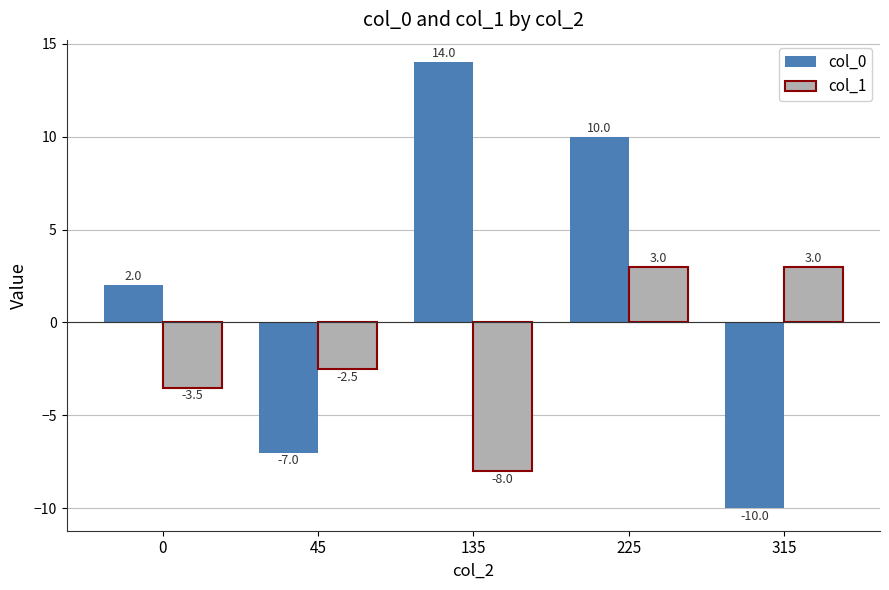

What is the difference between the second highest and second lowest values in the col_1 series?

6.5